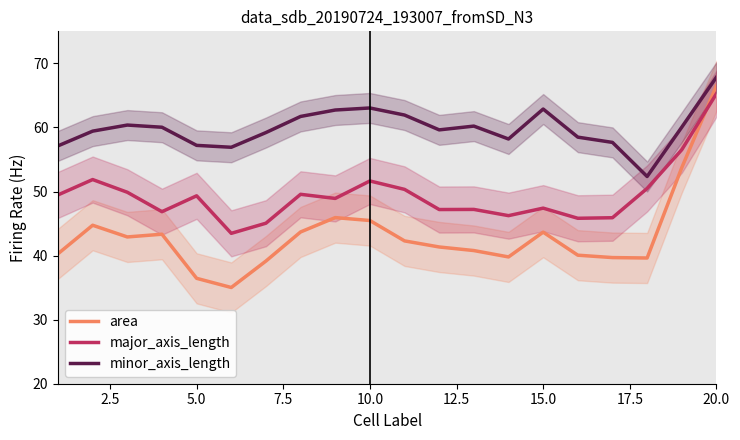

How many times do area and major_axis_length cross each other?

1